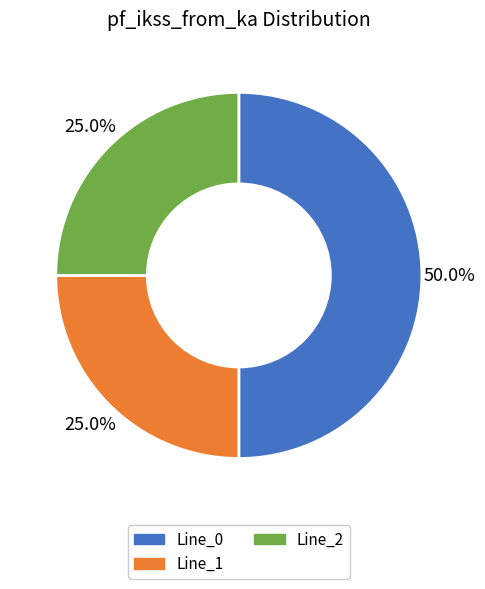

How many segments does this pie chart have?

3